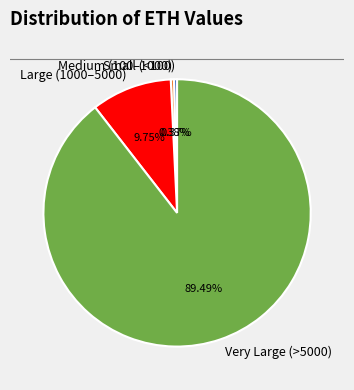

Is there a majority slice in this chart?

Yes